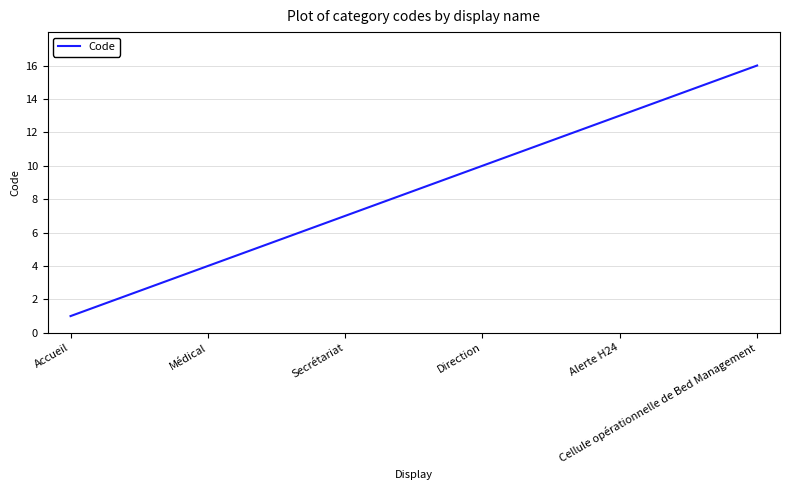

What is the difference between the maximum and minimum values?

15